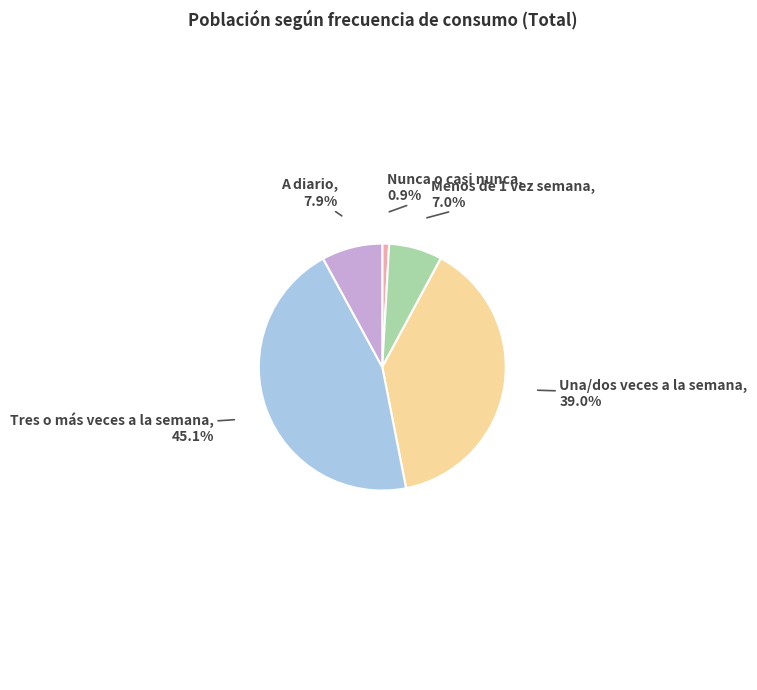

To the nearest percent, what is the average slice percentage?

20%